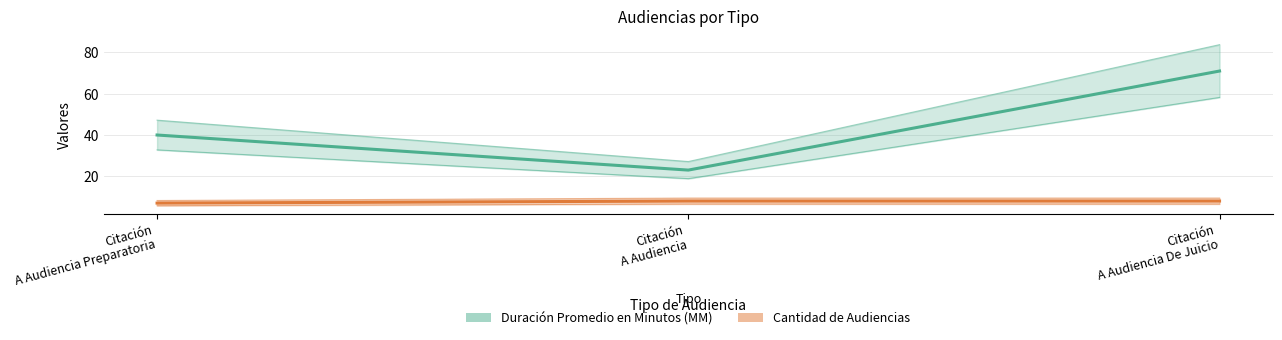

At which label does Duración Promedio en Minutos (MM) reach its peak?

Citación
A Audiencia De Juicio